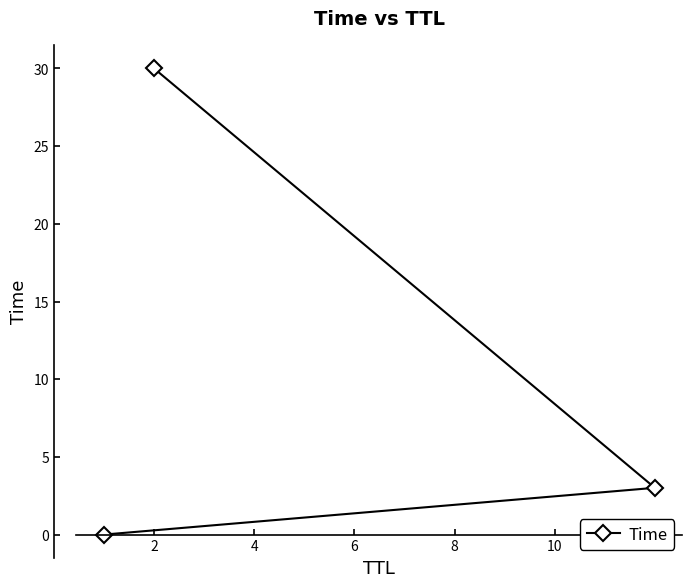

What is the difference between the second highest and minimum values?

3.0